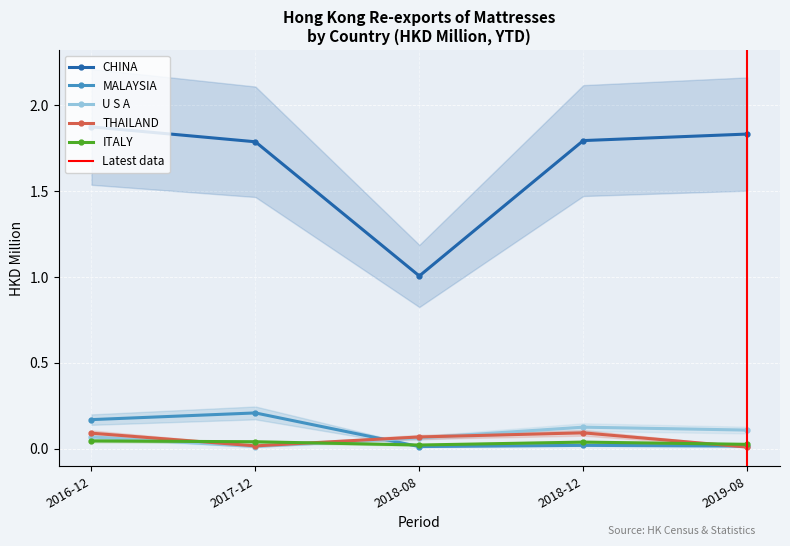

What is the label of the 8th point from the right?

ITALY